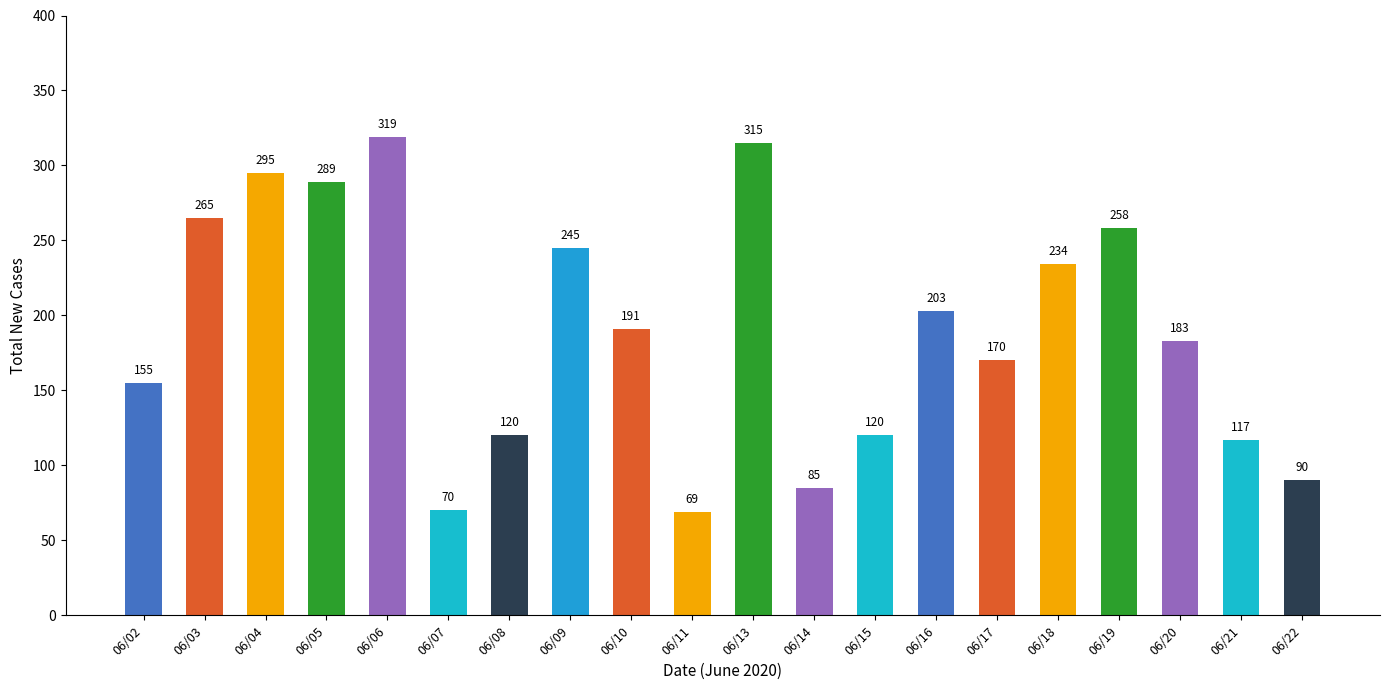

How many data points are less than 191?

10